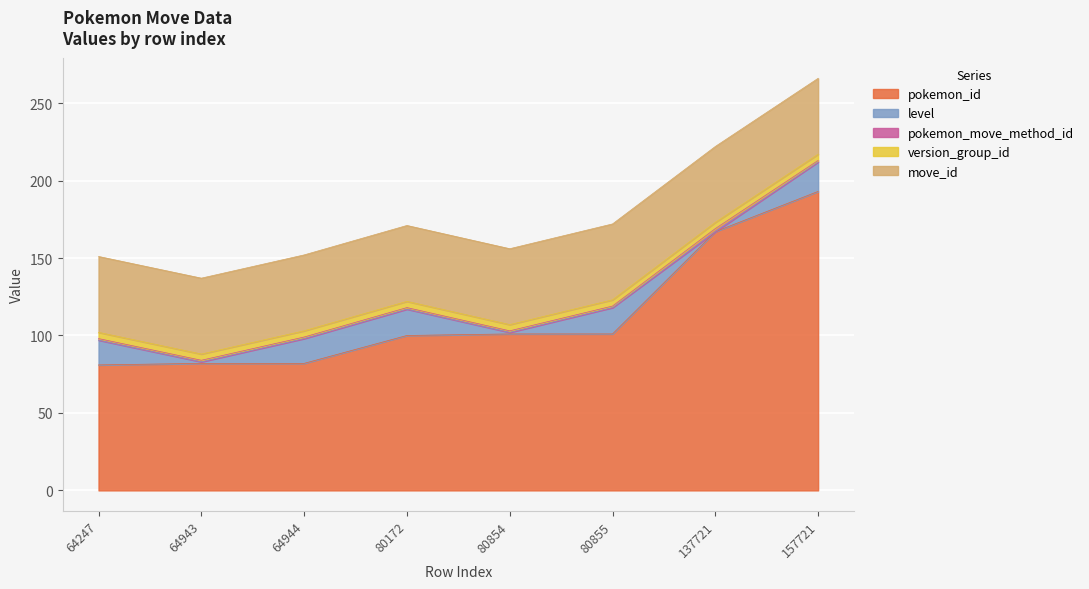

How many lines are shown in the chart?

5